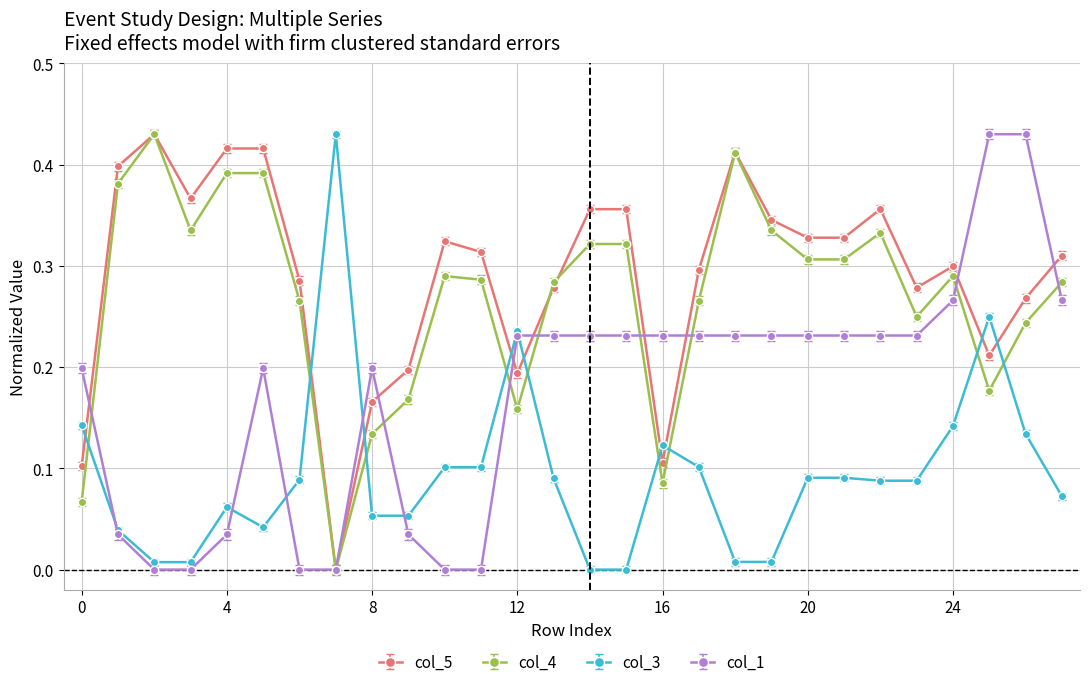

Which series has the largest total across all categories?

col_5